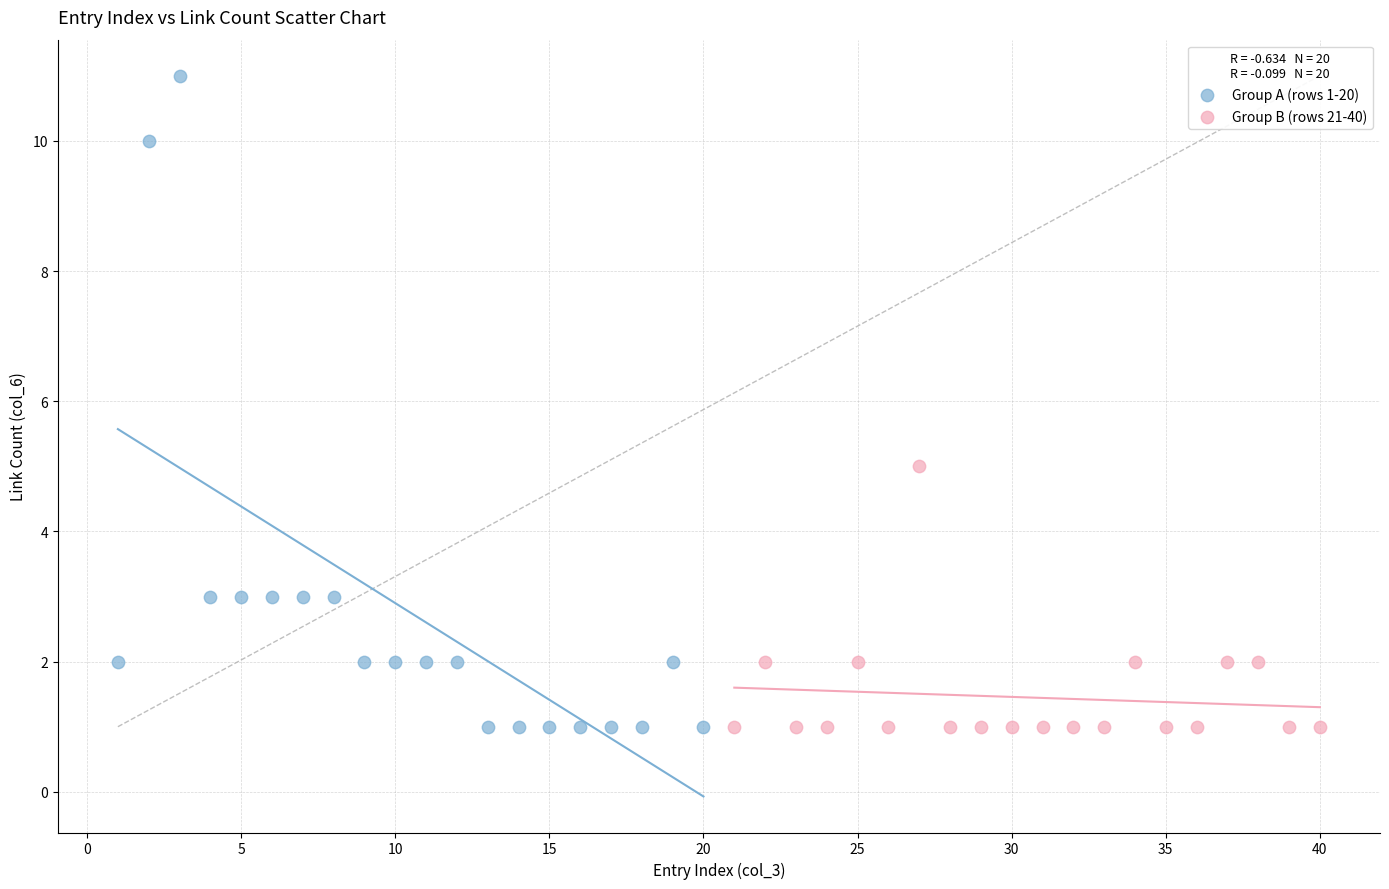

Which series reaches the maximum Y coordinate?

Group A (rows 1-20)